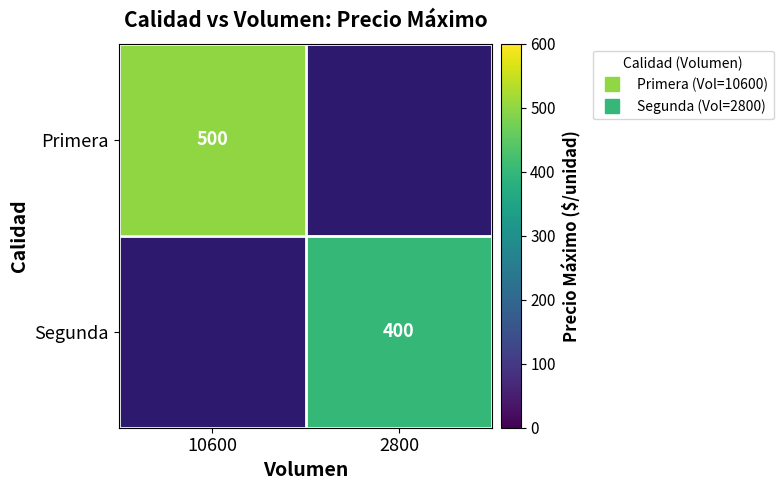

Which series has the widest spread of values?

Primera